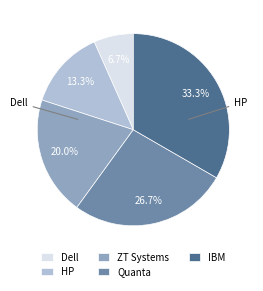

Count the number of slices in the pie.

5